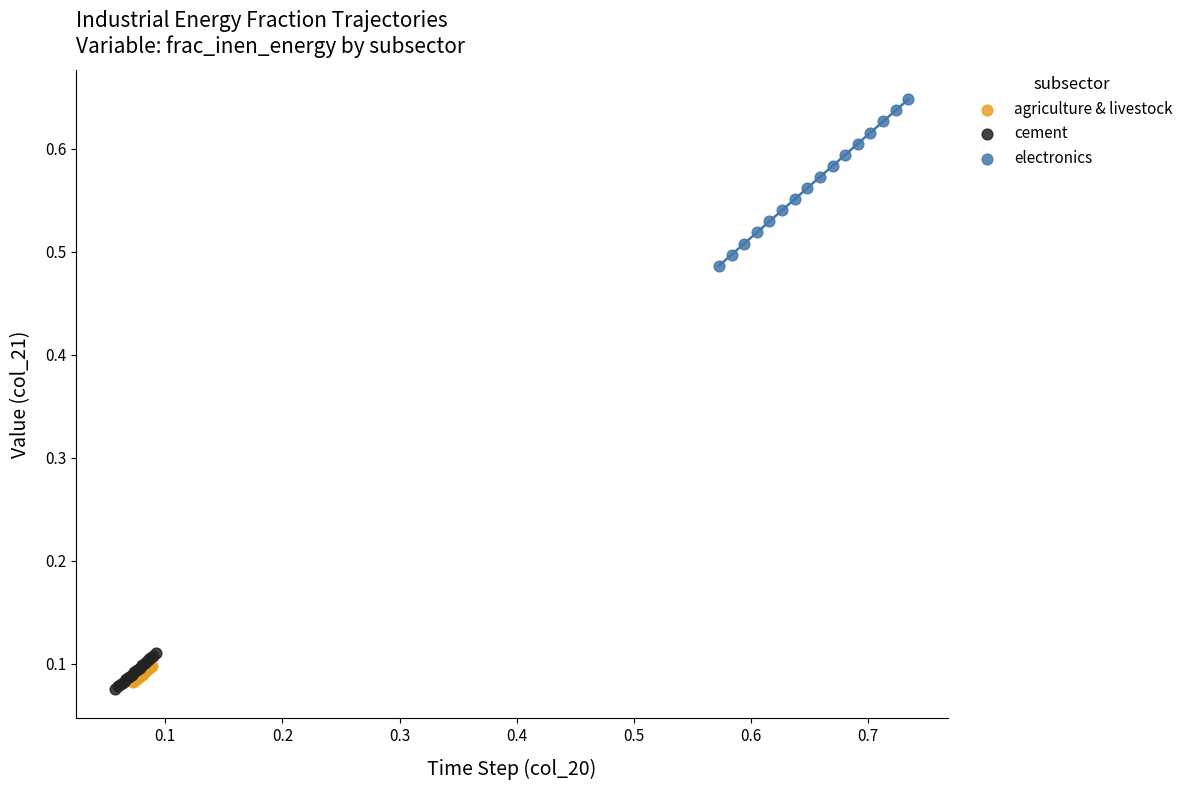

Which series has the widest spread of Y values?

electronics